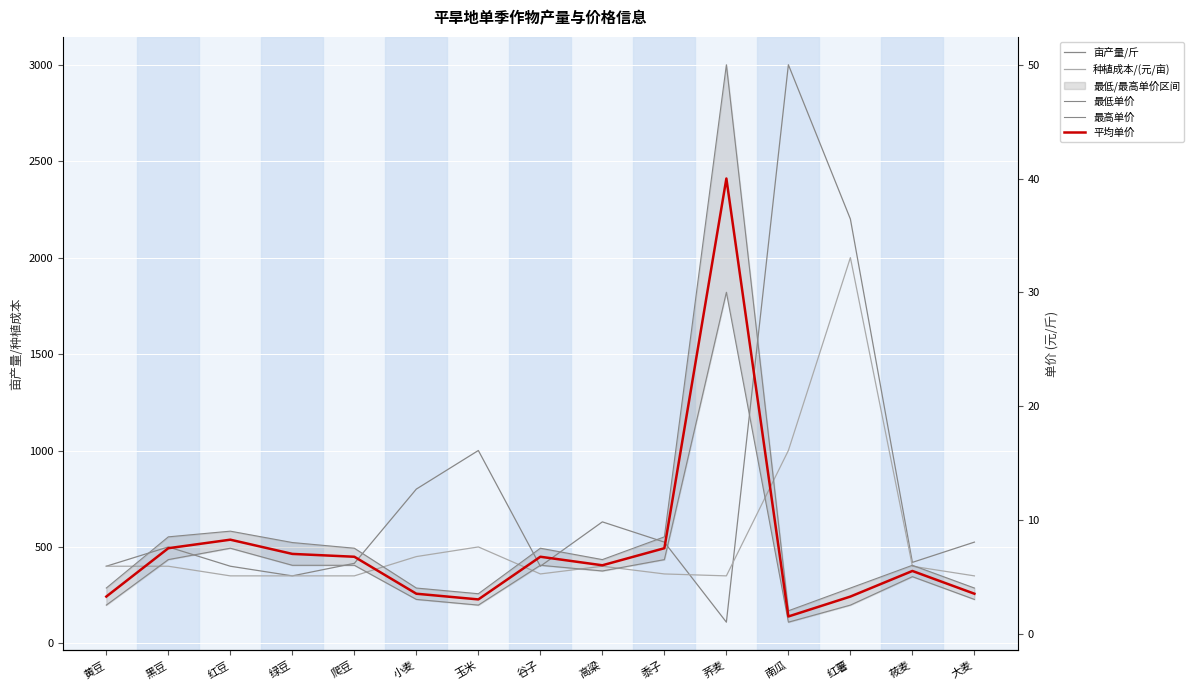

Which series has the largest total across all categories?

亩产量/斤